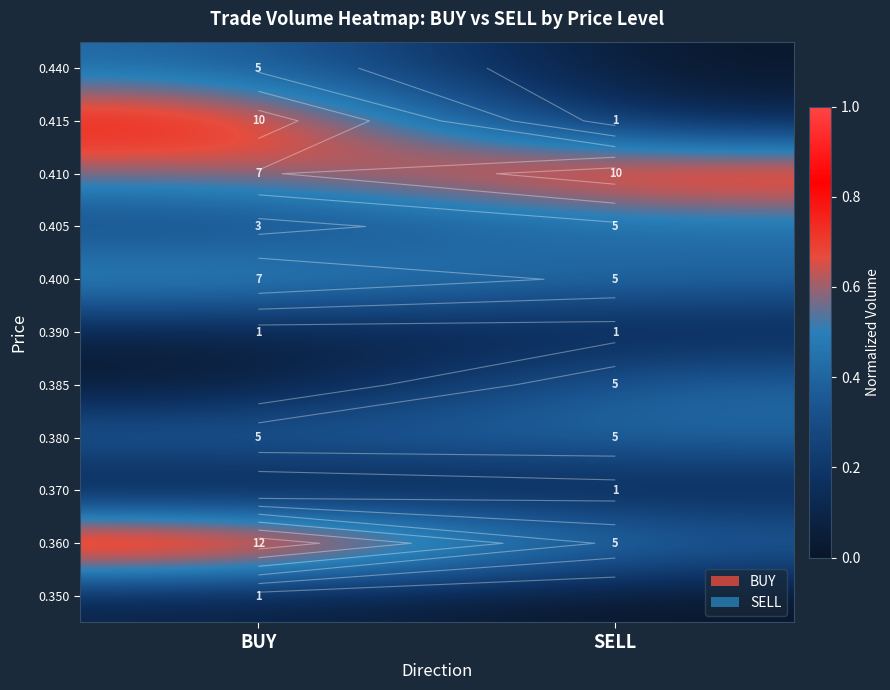

Is the value of 0.410 at BUY greater than the value of 0.415 at SELL?

Yes